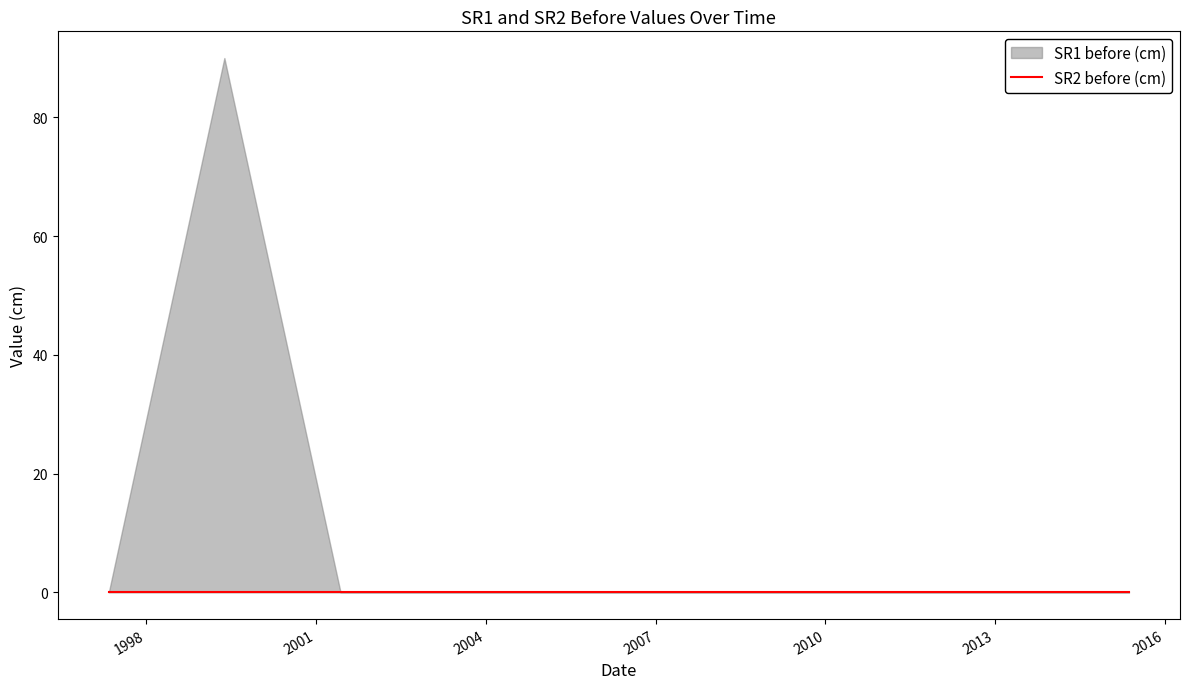

True or false: SR1 before (cm) and SR2 before (cm) intersect in this chart.

False